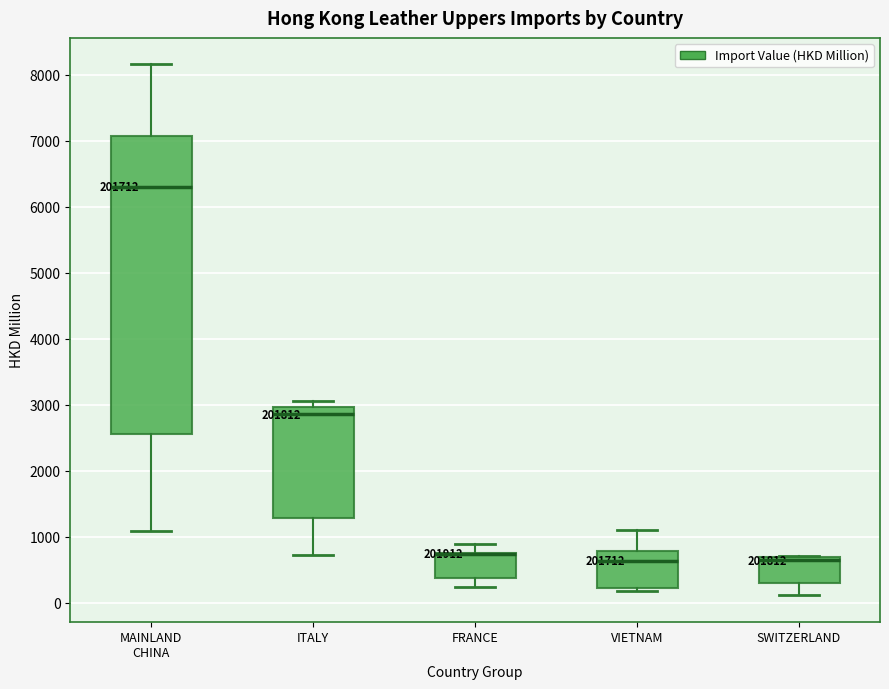

Where does the upper whisker of the box for MAINLAND CHINA end on the y-axis? The values are not printed on the chart, so give them approximately, as read against the axis.

8200